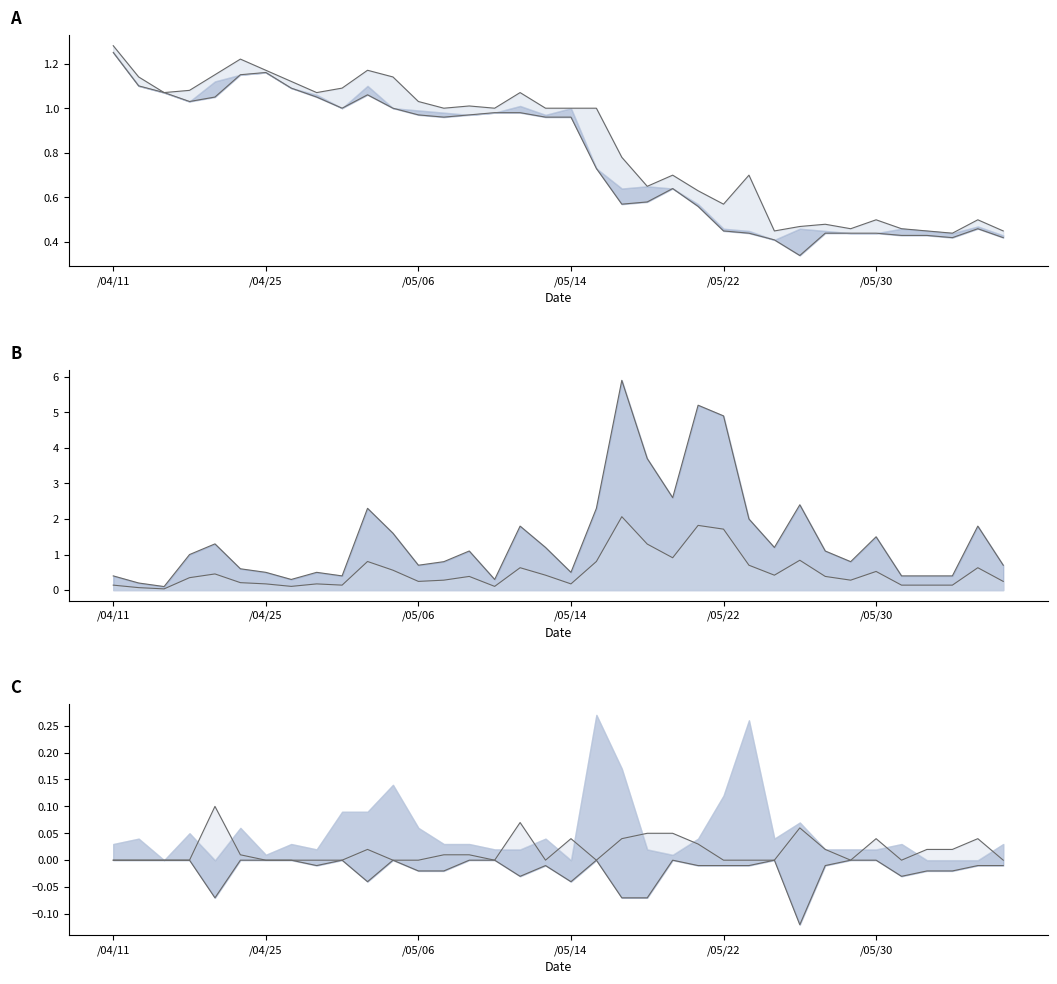

What is the total value across all series at 15?

2.3